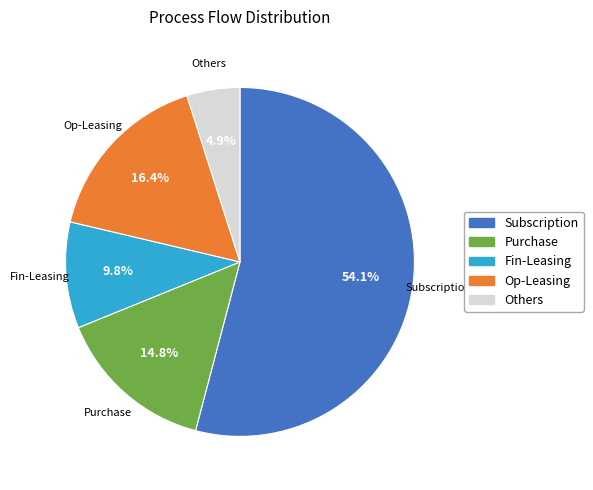

How many slices are in this pie chart?

5